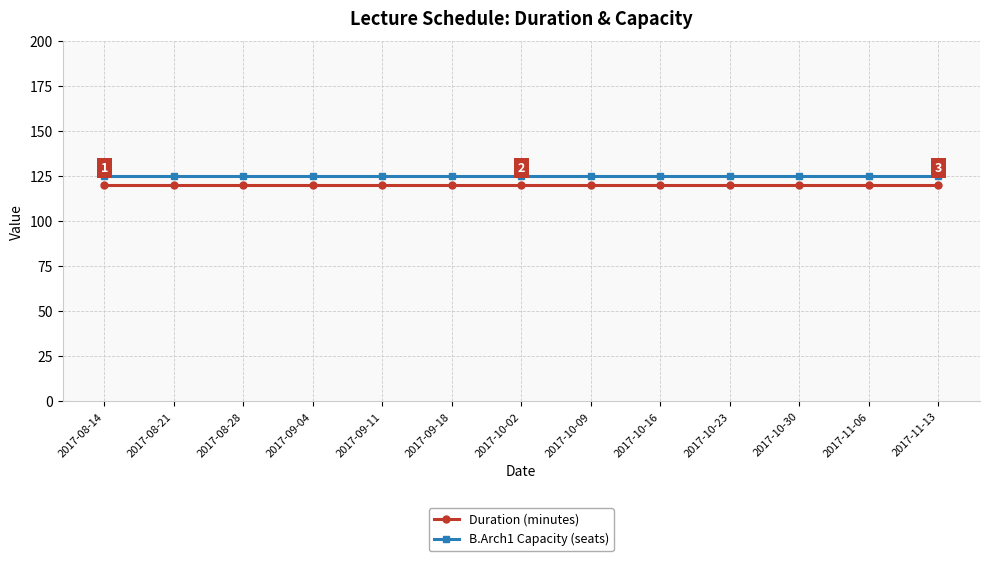

Rank the series at 2017-10-09 from lowest to highest value.

Duration (minutes), B.Arch1 Capacity (seats)